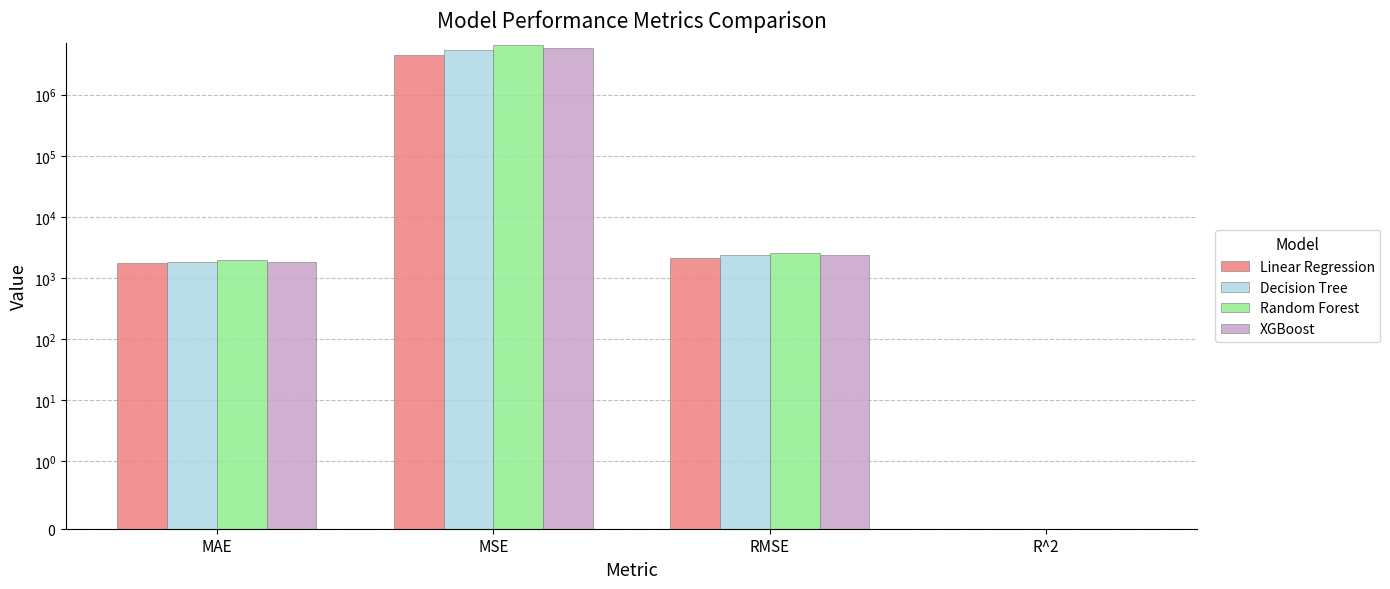

What are all the series names shown in the legend?

Linear Regression, Decision Tree, Random Forest, XGBoost